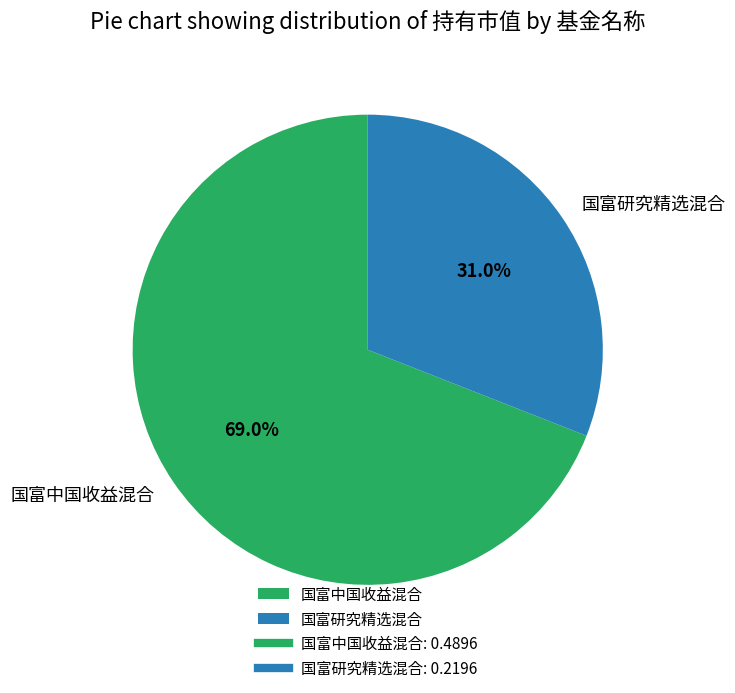

To the nearest percent, what percentage of the pie is 国富中国收益混合?

69%